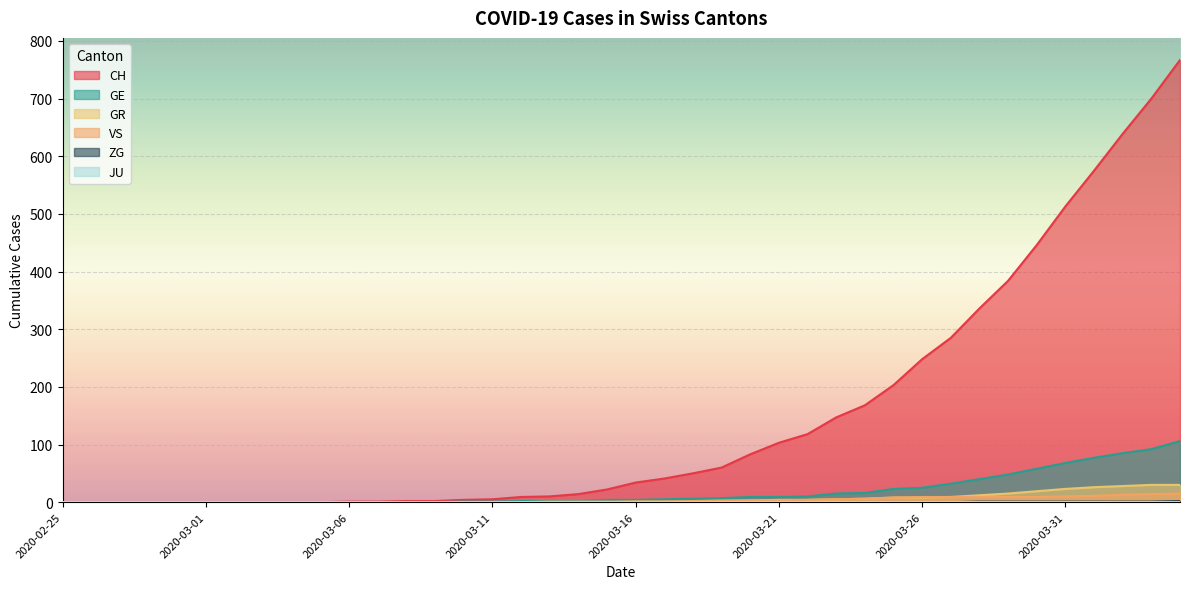

Where is CH nearest to the value 383?

2020-03-29